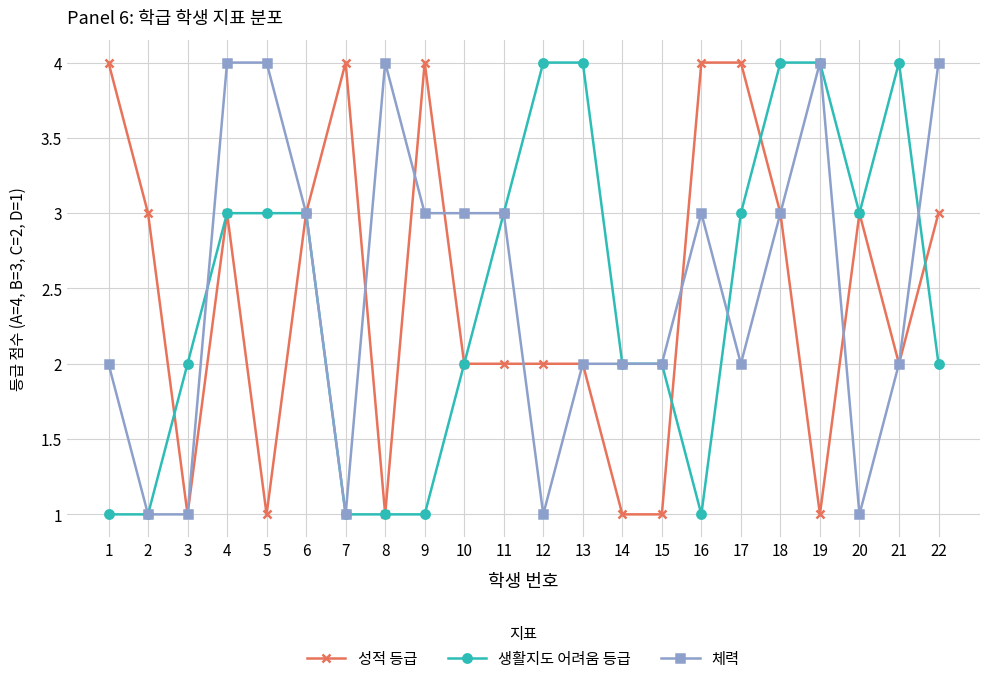

What is the sum of the 생활지도 어려움 등급 values at 12 and 9?

5